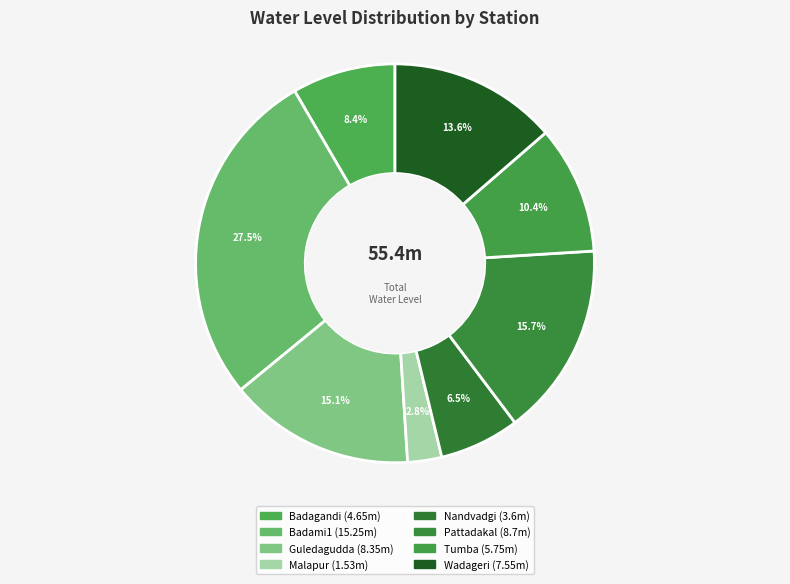

Which has a higher value, Tumba or Badami1?

Badami1